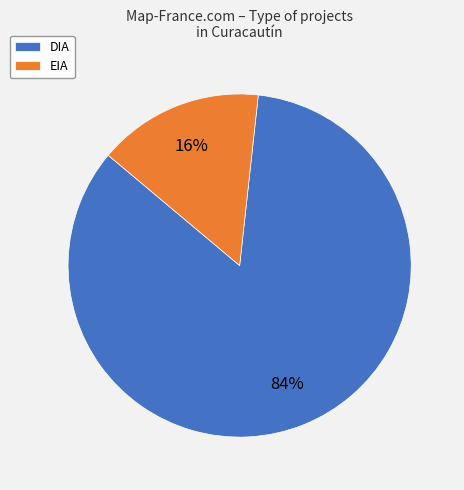

To the nearest percent, what percentage of the pie is DIA?

84%